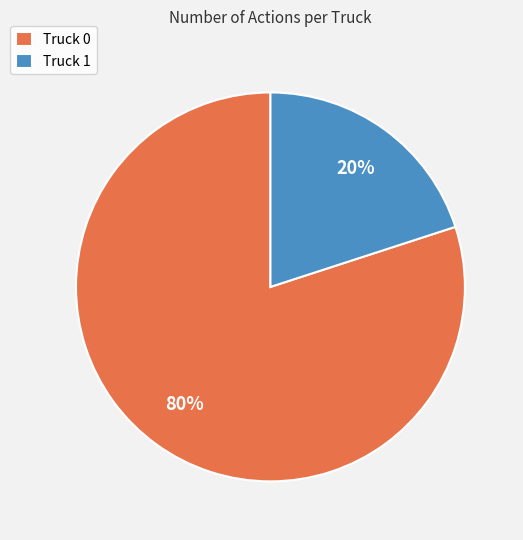

The Truck 0 slice represents 65% of the pie. True or false?

False